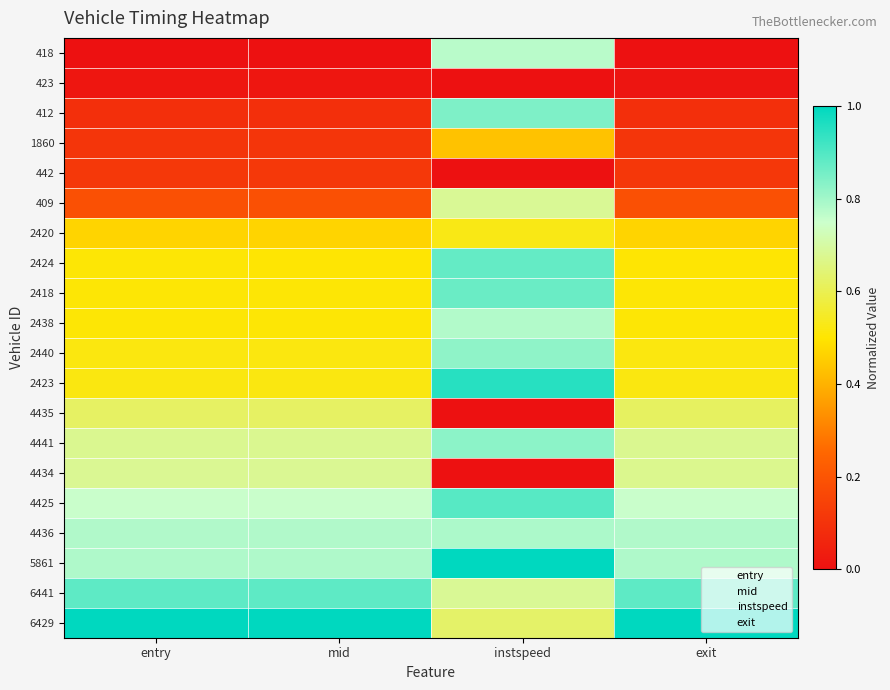

Reading left to right, transcribe all the data shown in this chart.

418: entry=0.0	mid=0.0	instspeed=0.8	exit=0.0
423: entry=0.0	mid=0.0	instspeed=0.0	exit=0.0
412: entry=0.1	mid=0.1	instspeed=0.8	exit=0.1
1860: entry=0.1	mid=0.1	instspeed=0.4	exit=0.1
442: entry=0.1	mid=0.1	instspeed=0.0	exit=0.1
409: entry=0.2	mid=0.2	instspeed=0.7	exit=0.2
2420: entry=0.5	mid=0.5	instspeed=0.5	exit=0.5
2424: entry=0.5	mid=0.5	instspeed=0.9	exit=0.5
2418: entry=0.5	mid=0.5	instspeed=0.9	exit=0.5
2438: entry=0.5	mid=0.5	instspeed=0.8	exit=0.5
2440: entry=0.5	mid=0.5	instspeed=0.8	exit=0.5
2423: entry=0.5	mid=0.5	instspeed=0.9	exit=0.5
4435: entry=0.6	mid=0.6	instspeed=0.0	exit=0.6
4441: entry=0.7	mid=0.7	instspeed=0.8	exit=0.7
4434: entry=0.7	mid=0.7	instspeed=0.0	exit=0.7
4425: entry=0.8	mid=0.8	instspeed=0.9	exit=0.8
4436: entry=0.8	mid=0.8	instspeed=0.8	exit=0.8
5861: entry=0.8	mid=0.8	instspeed=1.0	exit=0.8
6441: entry=0.9	mid=0.9	instspeed=0.7	exit=0.9
6429: entry=1.0	mid=1.0	instspeed=0.6	exit=1.0